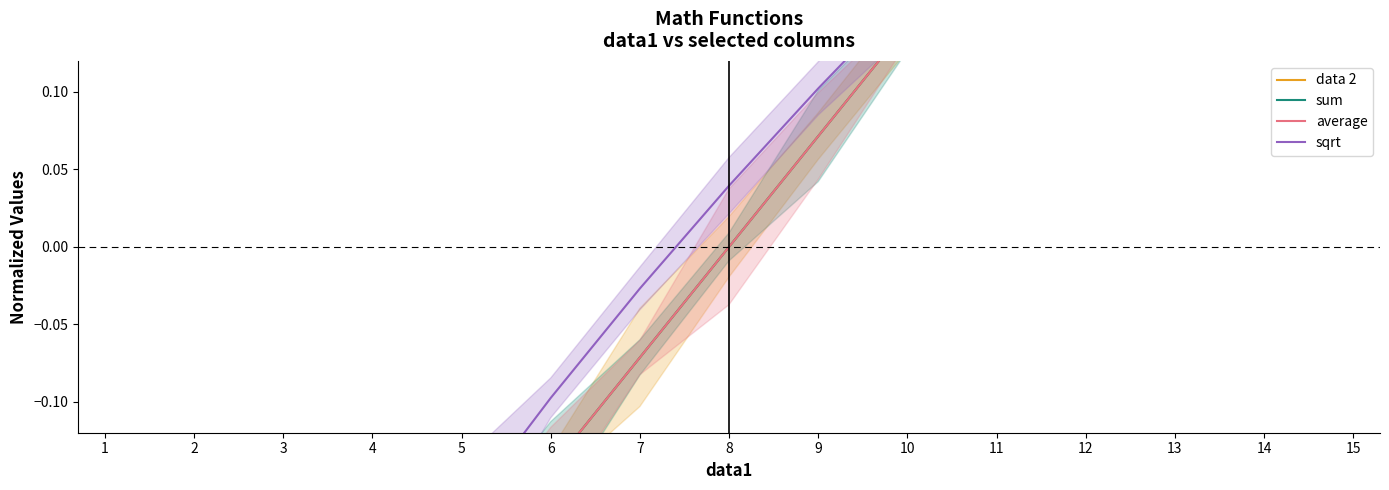

True or false: sum has more than 0 interior local peaks.

False